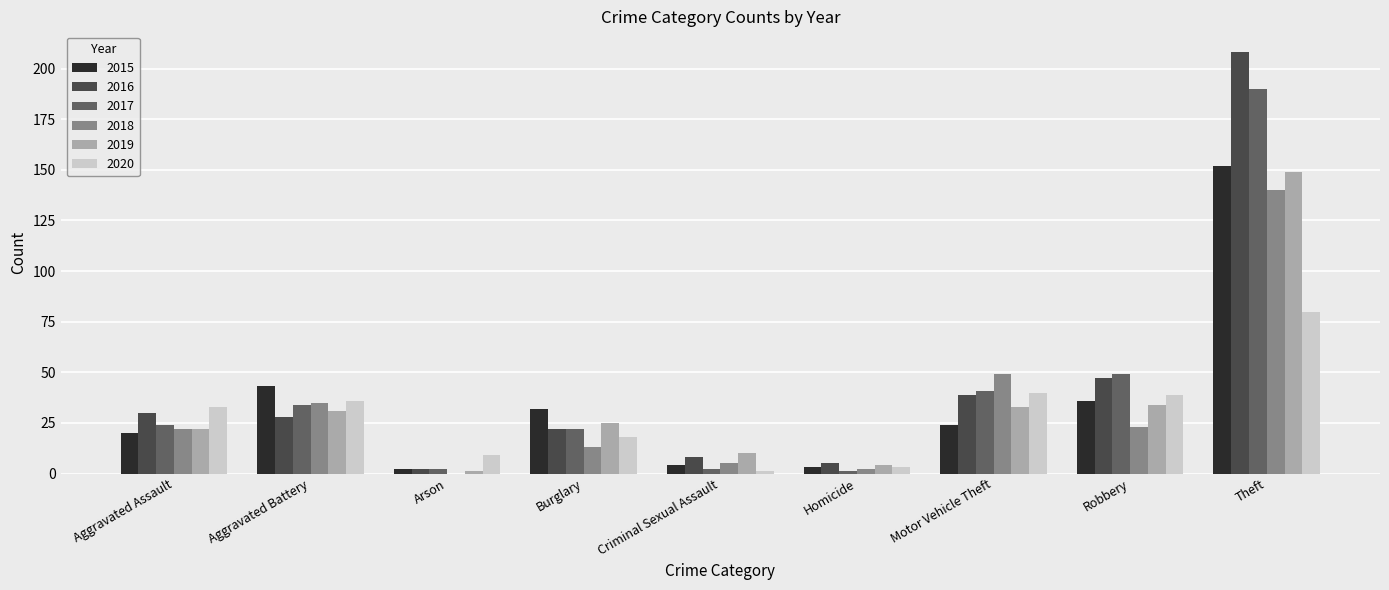

How many data points does each series have?

9